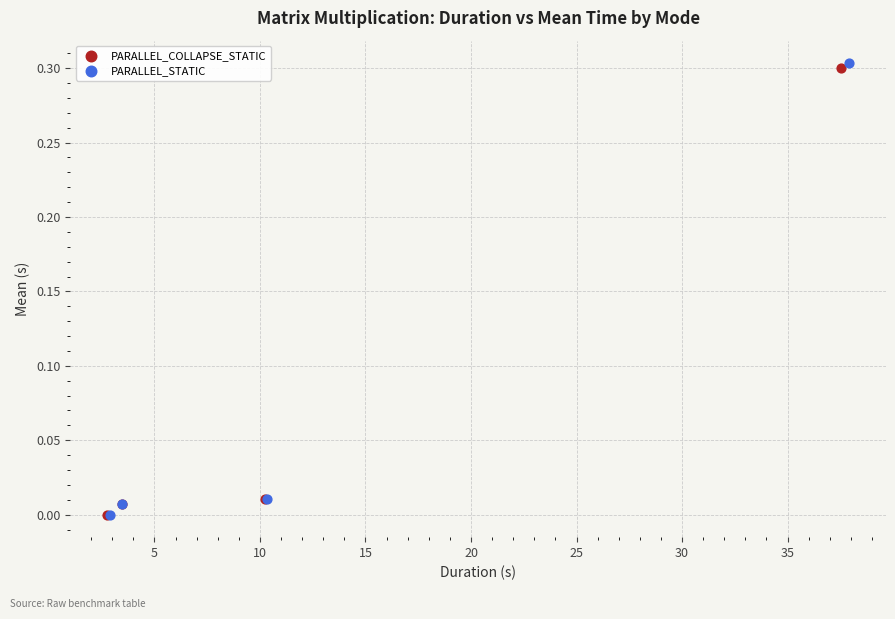

What are all the series names shown in the legend?

PARALLEL_COLLAPSE_STATIC, PARALLEL_STATIC